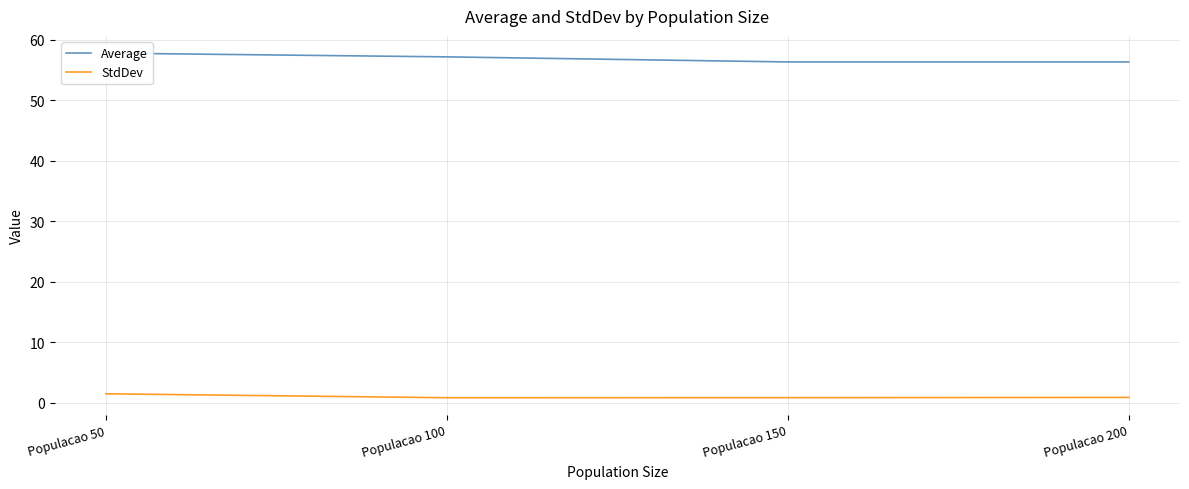

Read the Average value at Populacao 50.

57.8